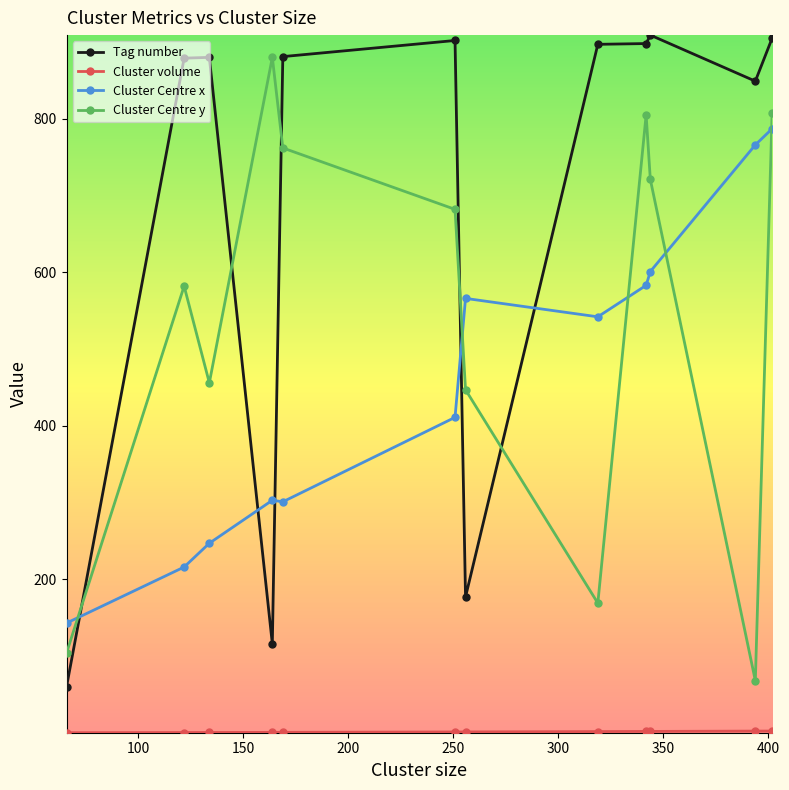

What is the value of the Cluster Centre x point at the 4th from the left?

303.0